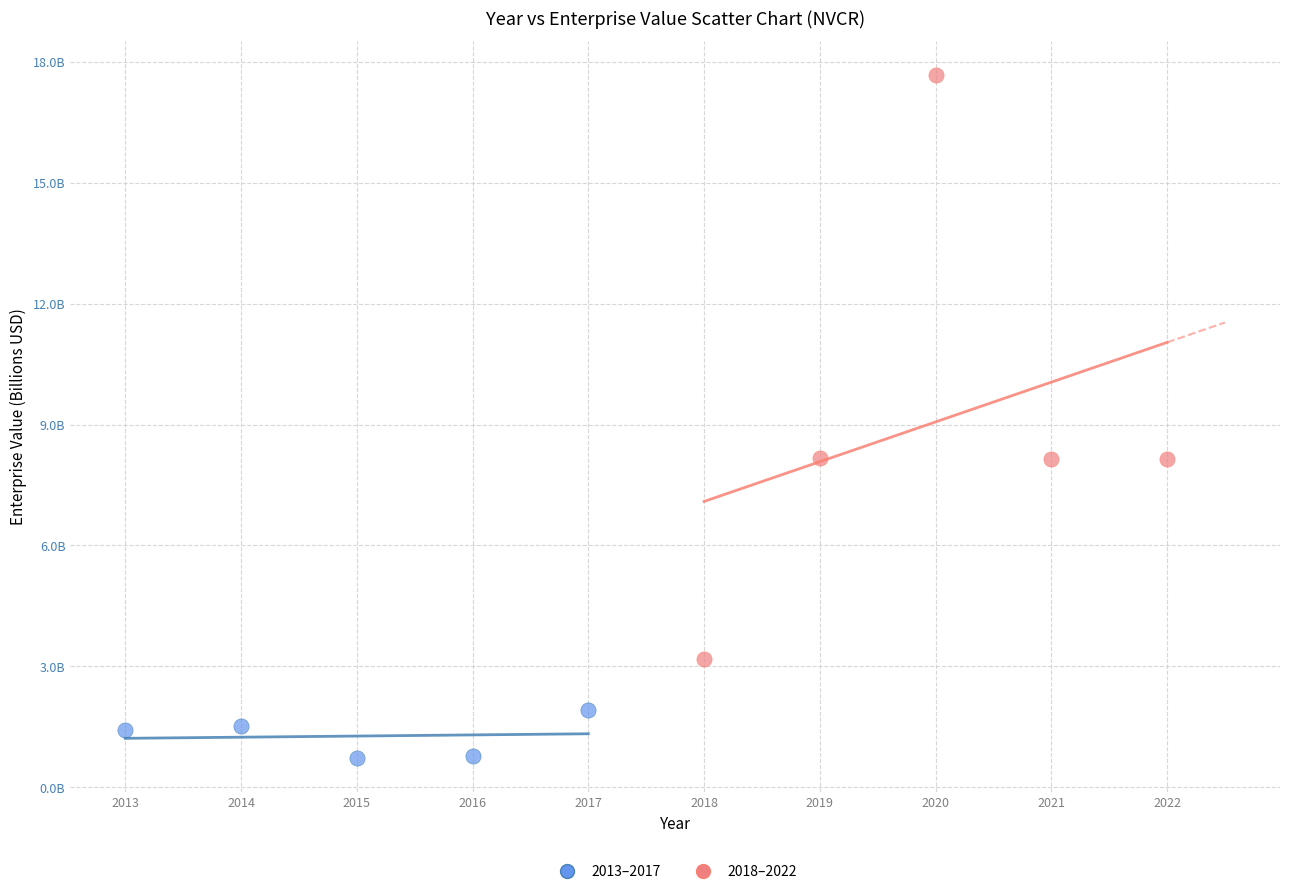

What are all the series names shown in the legend?

2013–2017, 2018–2022